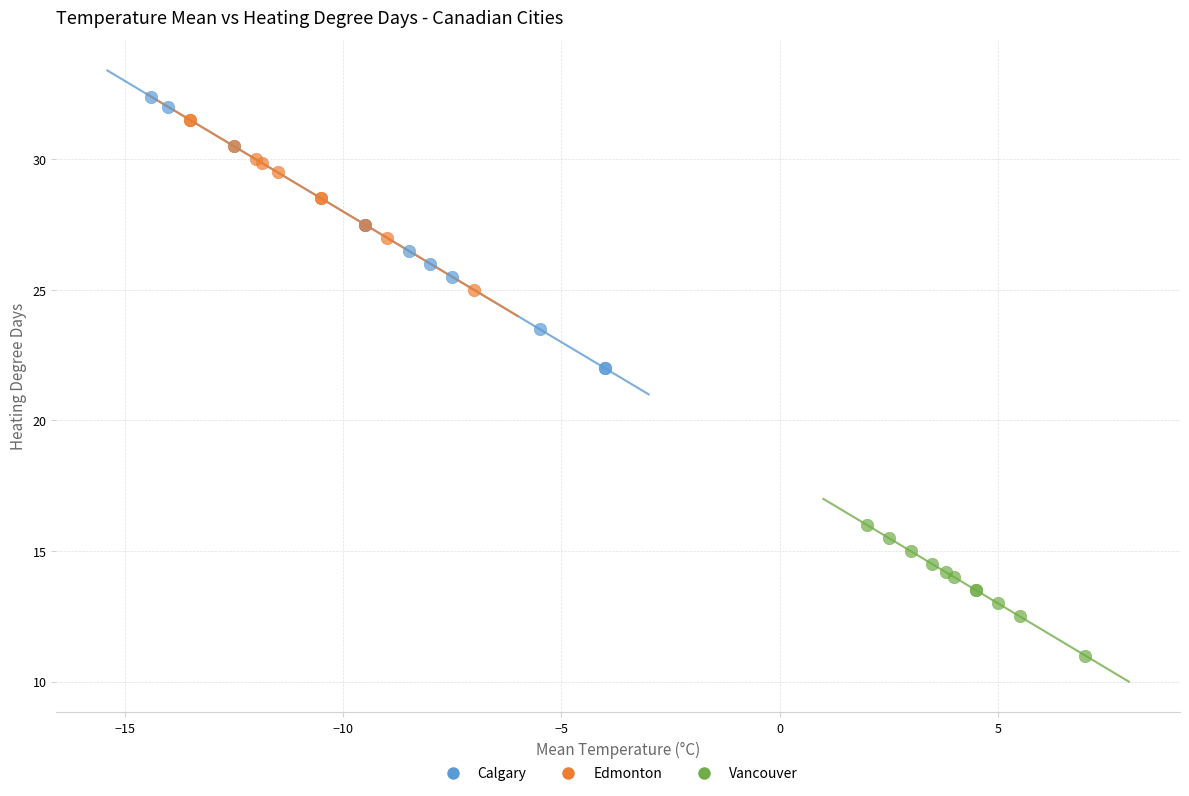

Which series reaches the minimum Y coordinate?

Vancouver